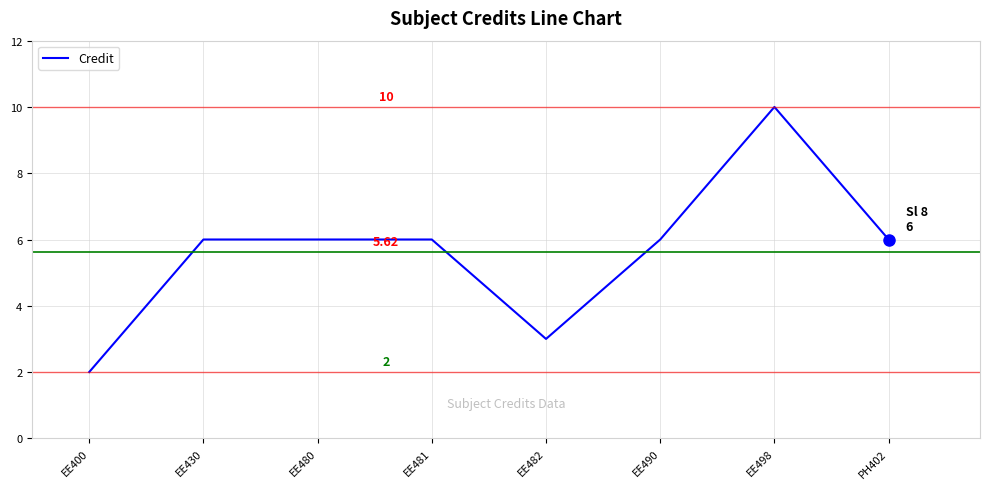

What is the minimum value shown in the chart?

2